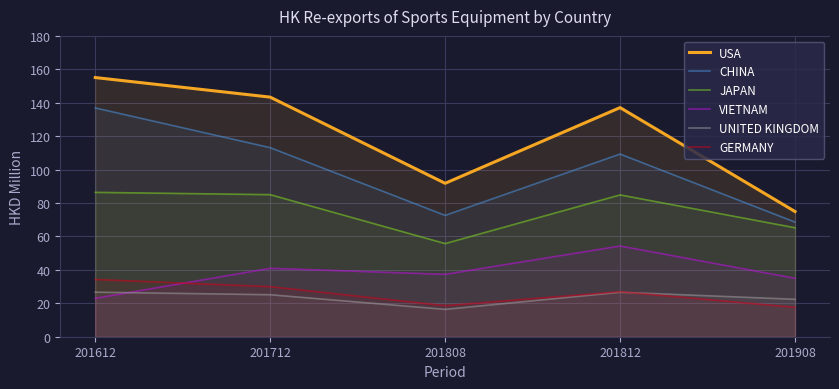

At which category is the sum across all series the highest?

201612